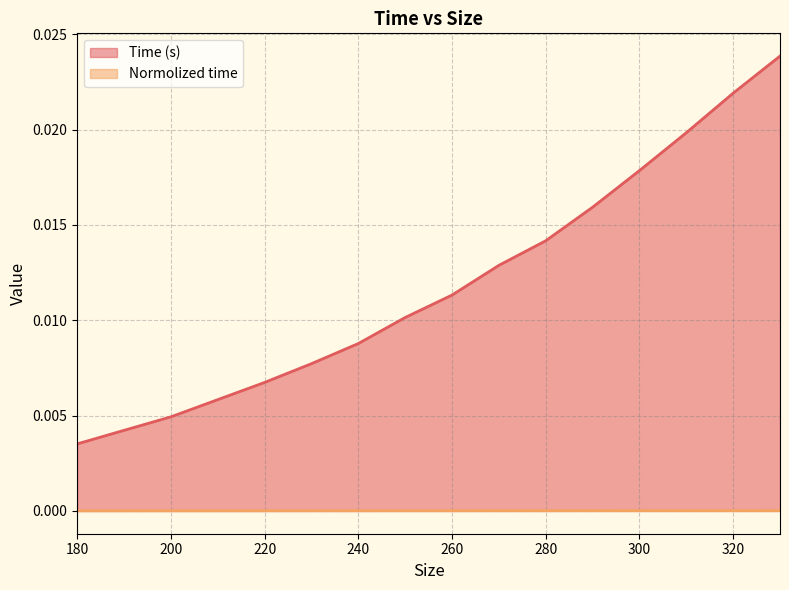

True or false: Normolized time has a value of 0.0 at 280.

True